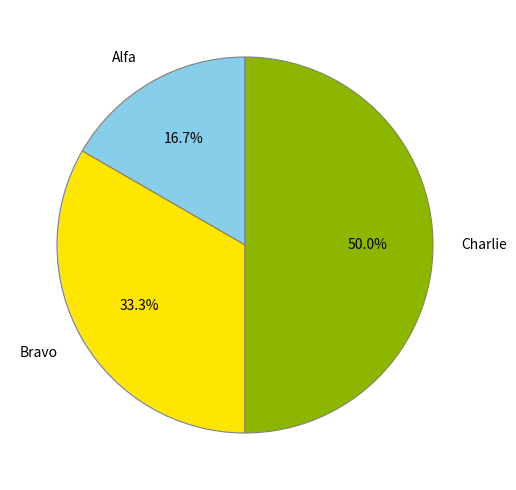

To the nearest percent, what is the combined percentage of Charlie and Bravo?

83%